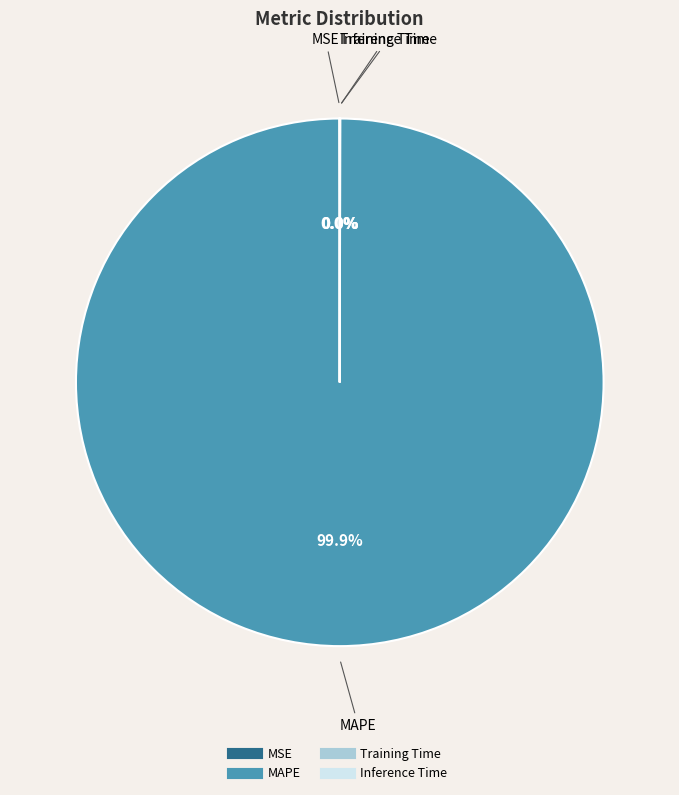

What is the largest slice in the pie chart?

MAPE